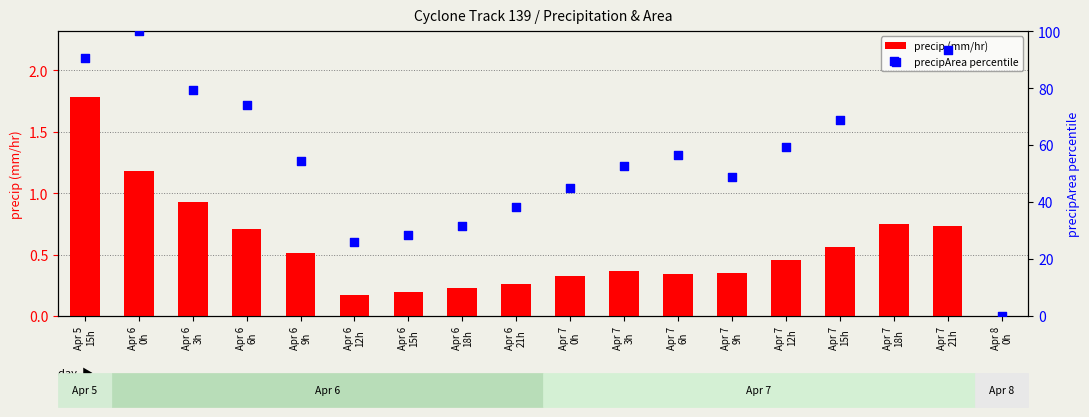

At how many categories does at least one series exceed 37?

14